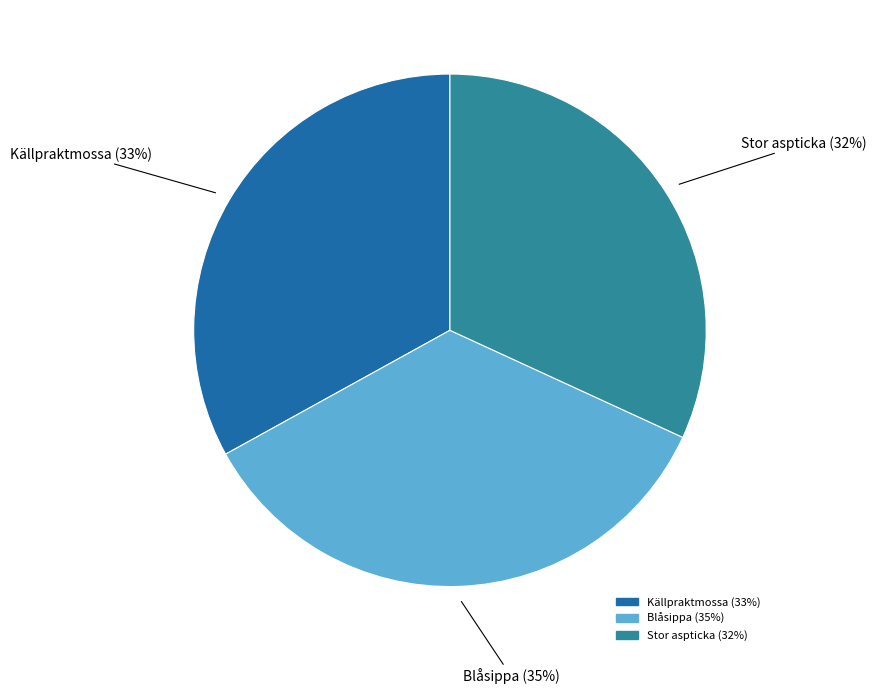

To the nearest percent, what is the combined percentage of Blåsippa and Stor aspticka?

67%